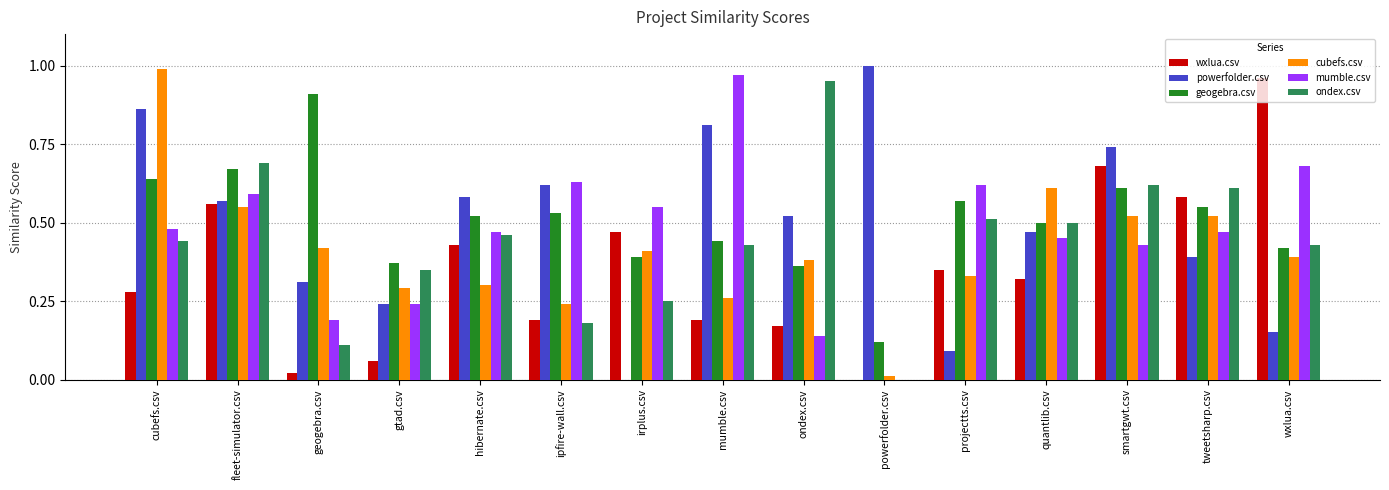

Which series changed the most between ondex.csv and powerfolder.csv?

ondex.csv